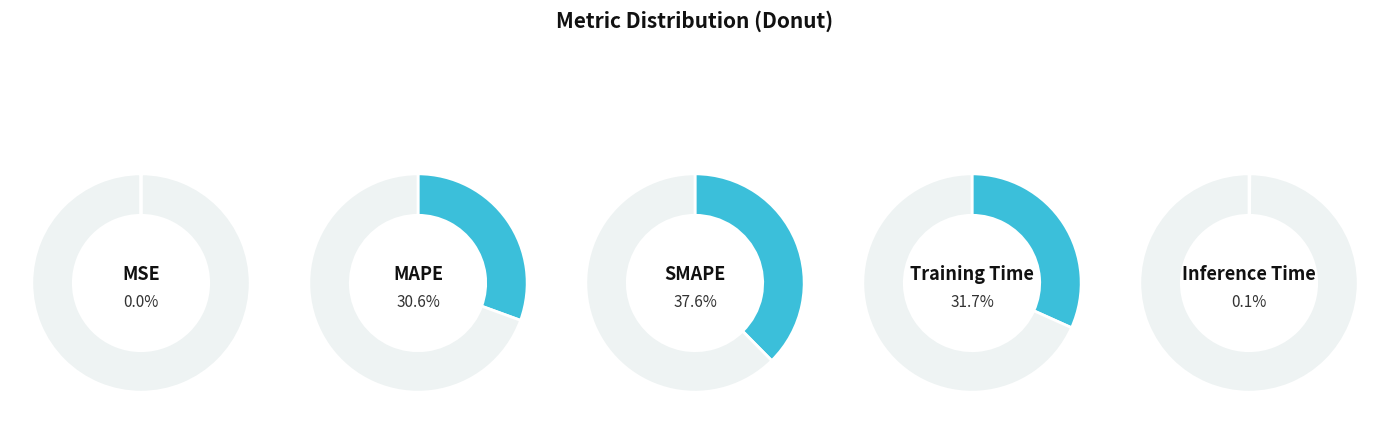

What percentage is the SMAPE slice, to the nearest percent?

38%